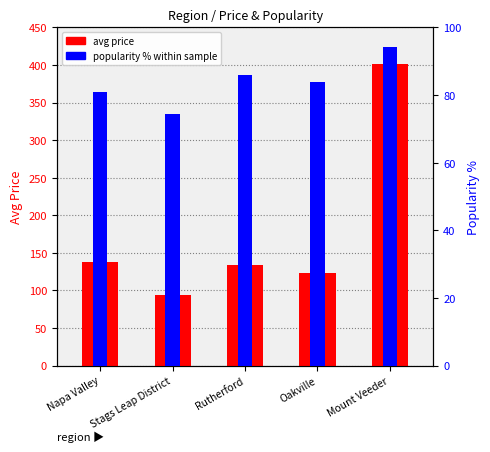

Is the value of popularity % within sample at Rutherford greater than the value of avg price at Mount Veeder?

No